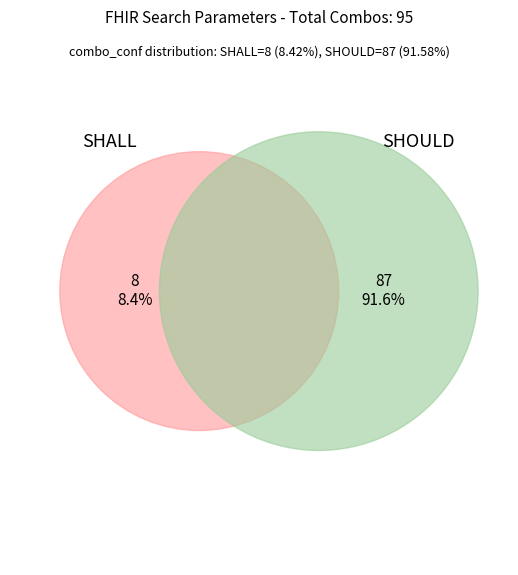

To the nearest percent, what is the difference between the SHALL and SHOULD slice percentages?

83%